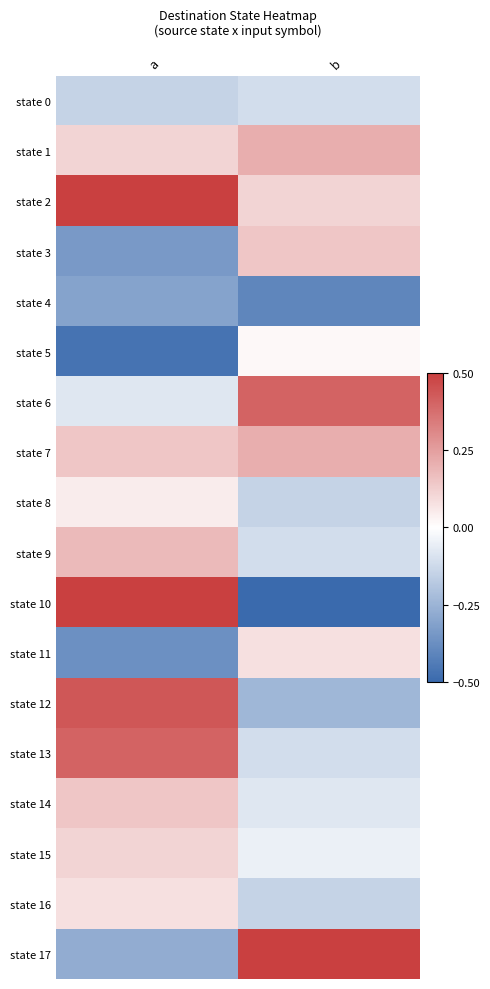

Between b and a, which is larger?

b